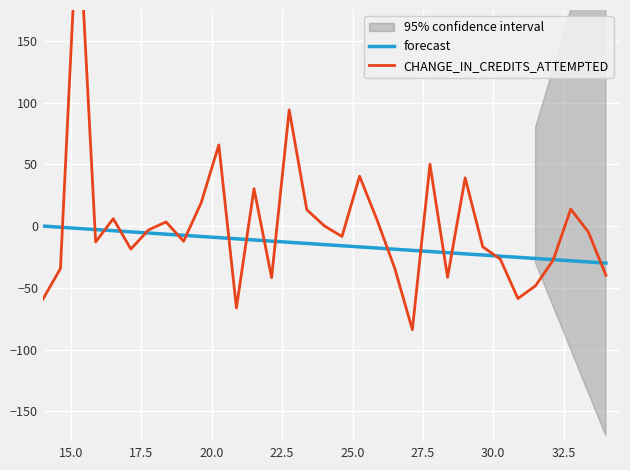

After their last crossing, which series has the higher values: CHANGE_IN_CREDITS_ATTEMPTED or forecast?

forecast